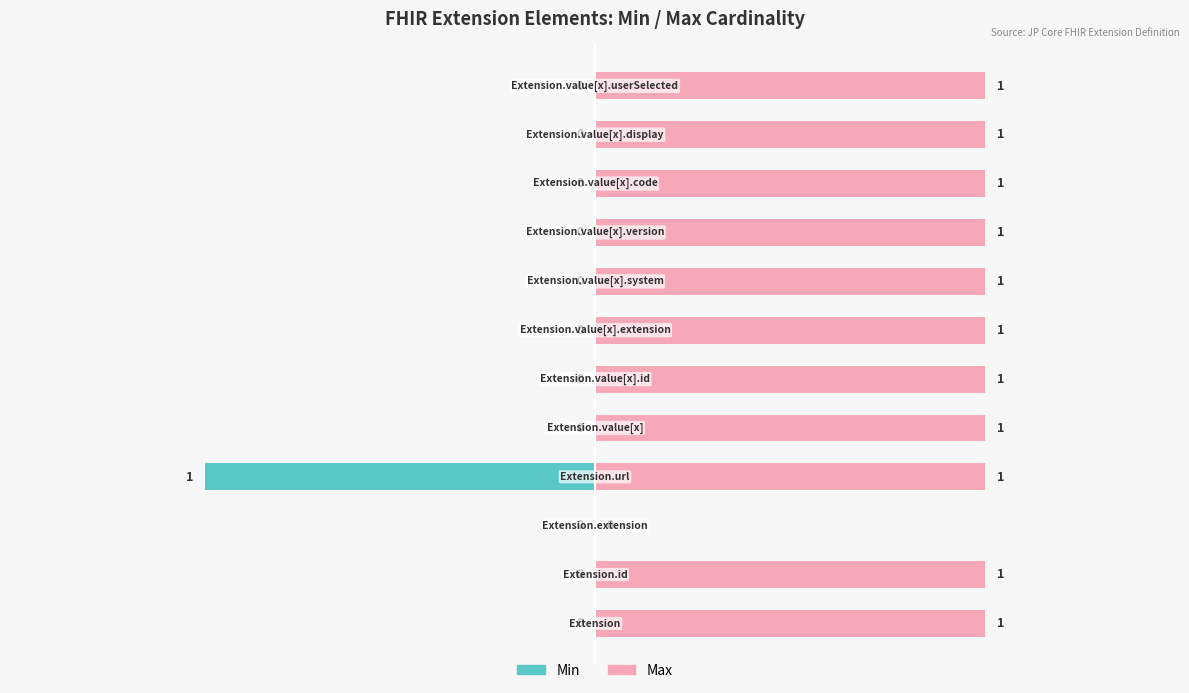

The Max series shows 1 at 11. True or false?

False